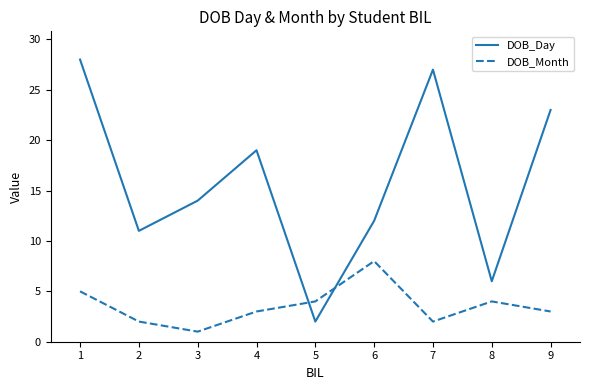

At which category does DOB_Month reach its first local peak?

6